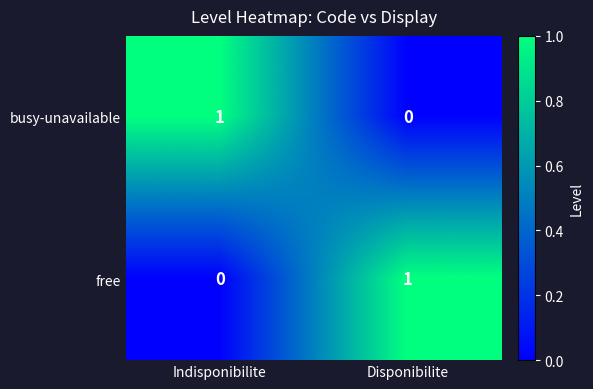

At which label is free closest to 0?

Indisponibilite